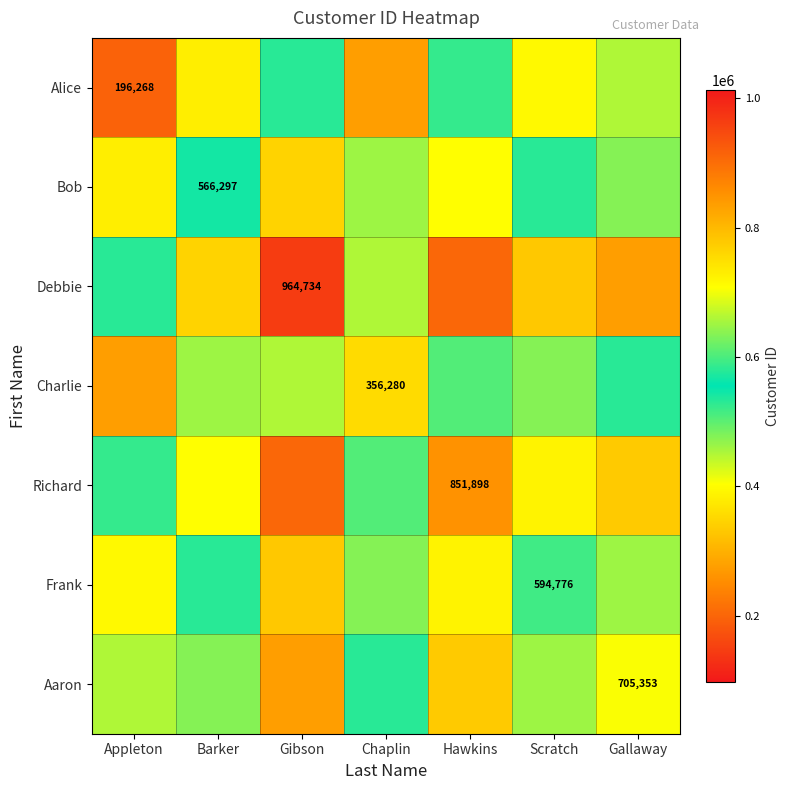

Is it true that Alice equals 196268.0 at Appleton?

True